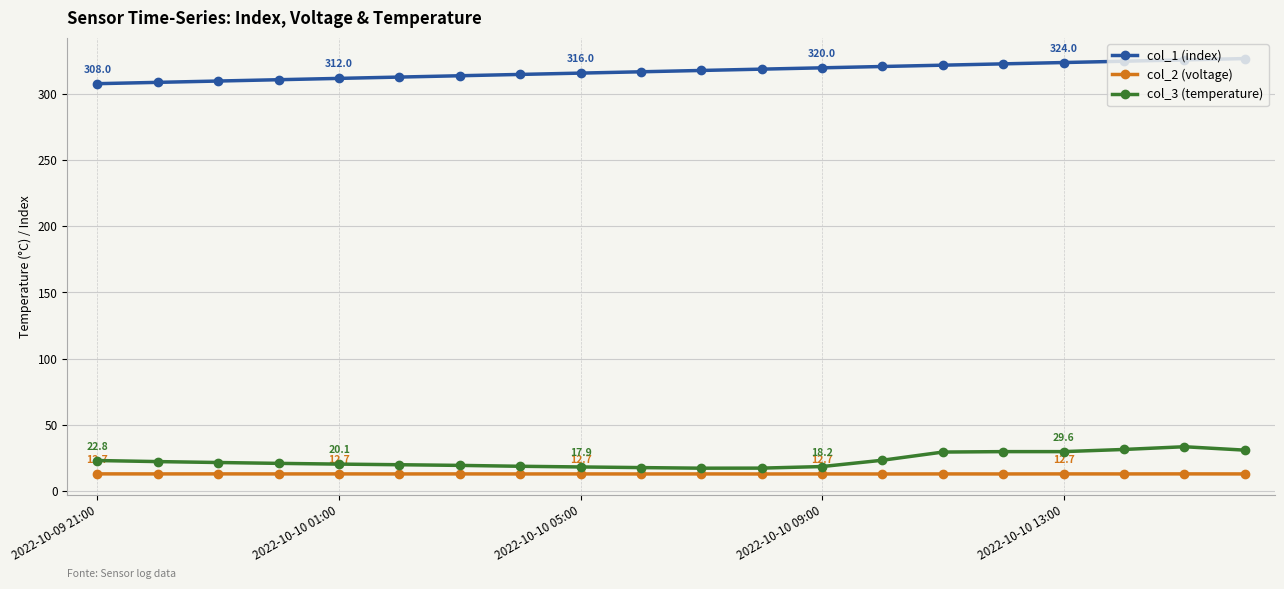

At how many categories does at least one series exceed 104?

20